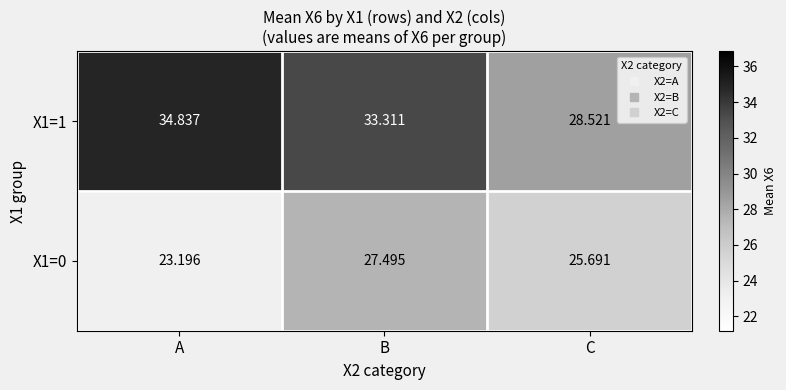

At which category is the sum across all series the highest?

B